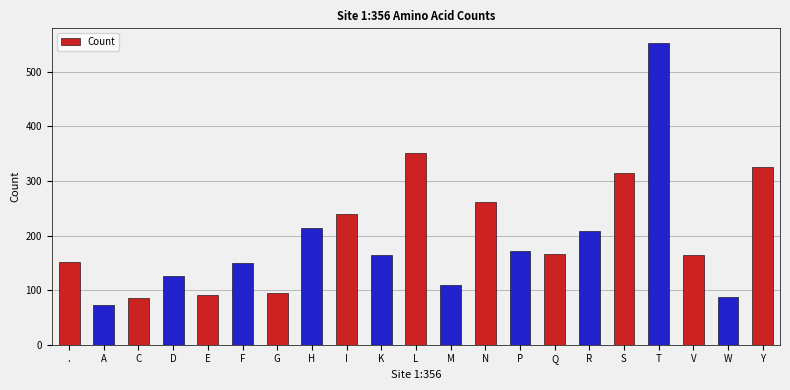

Which label corresponds to the largest value in the chart?

T